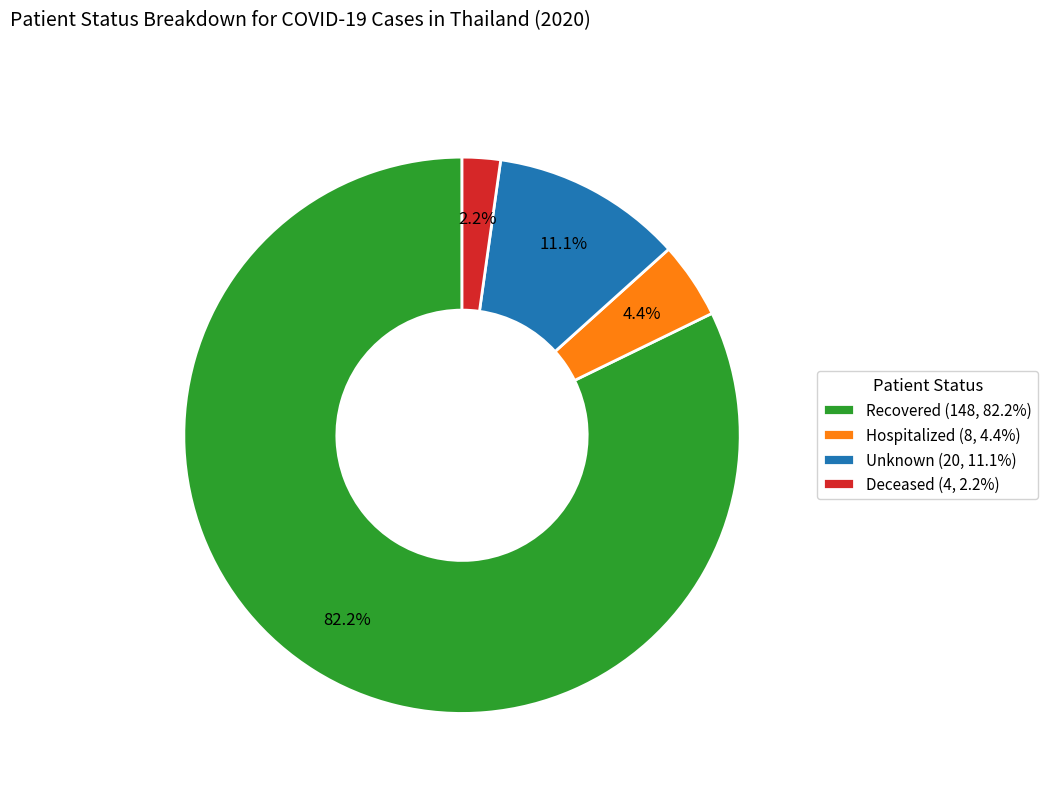

What is the largest slice in the pie chart?

Recovered (148, 82.2%)